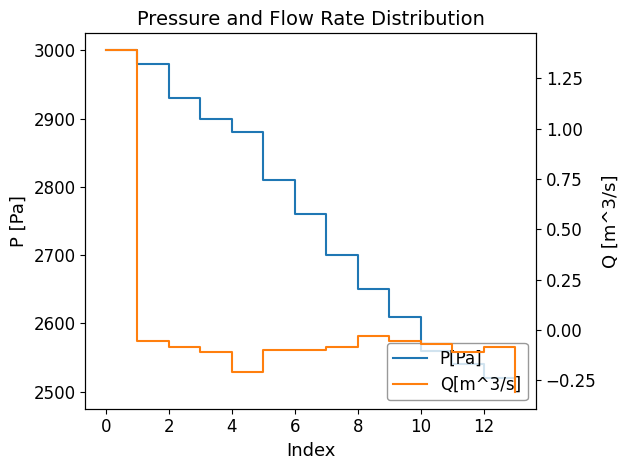

Read the P[Pa] value at 9.

2610.0